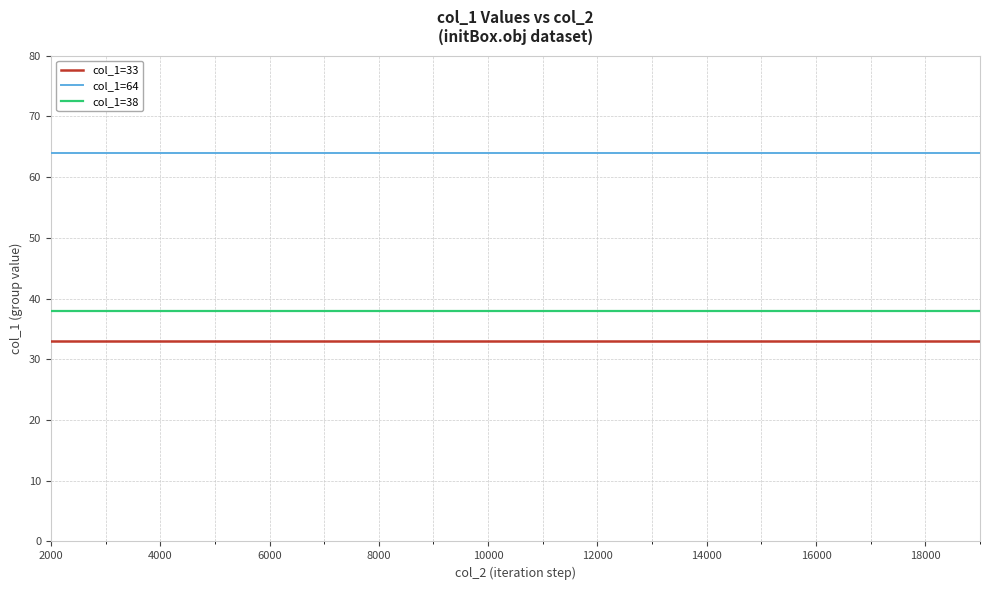

Which series has the largest total across all categories?

col_1=64